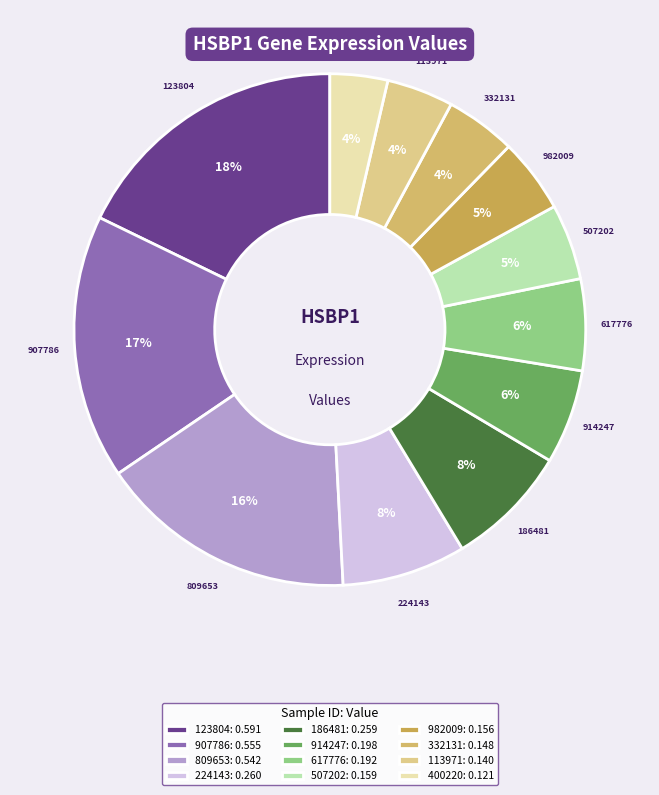

Is it true that 332131 is 10% of the pie?

False